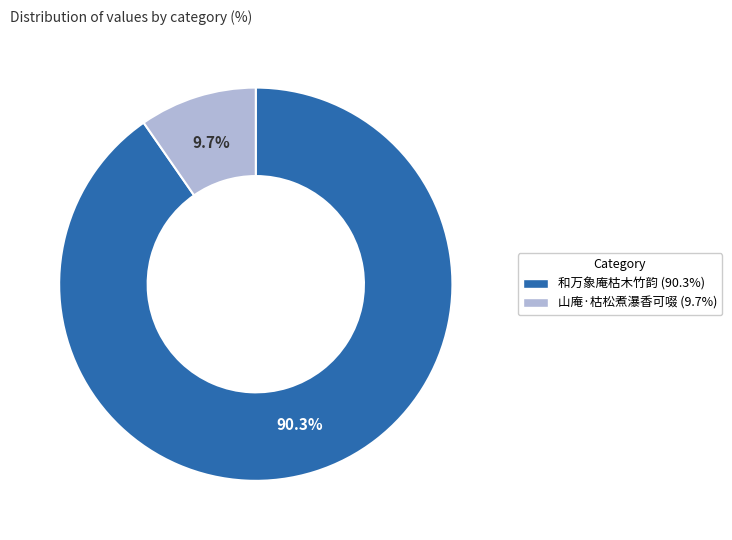

What percentage do 和万象庵枯木竹韵 and 山庵·枯松煮瀑香可啜 together represent?

100.0%